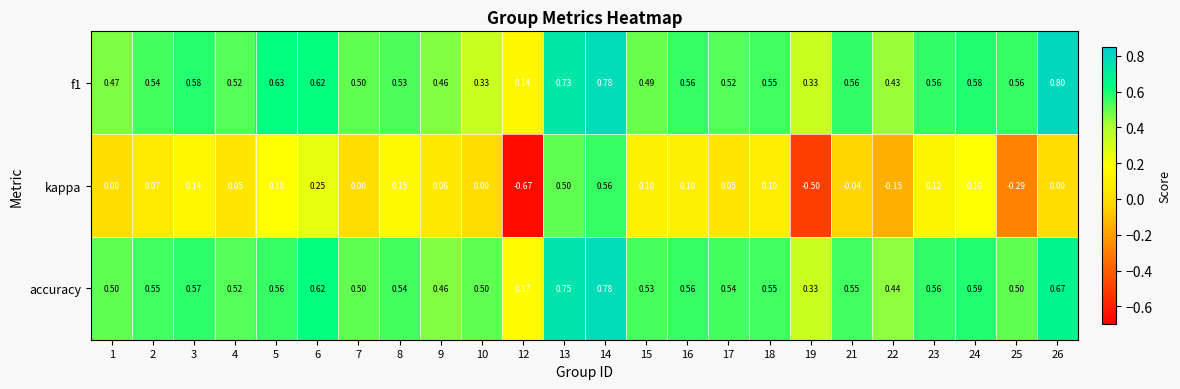

Which series has the widest spread of values?

kappa